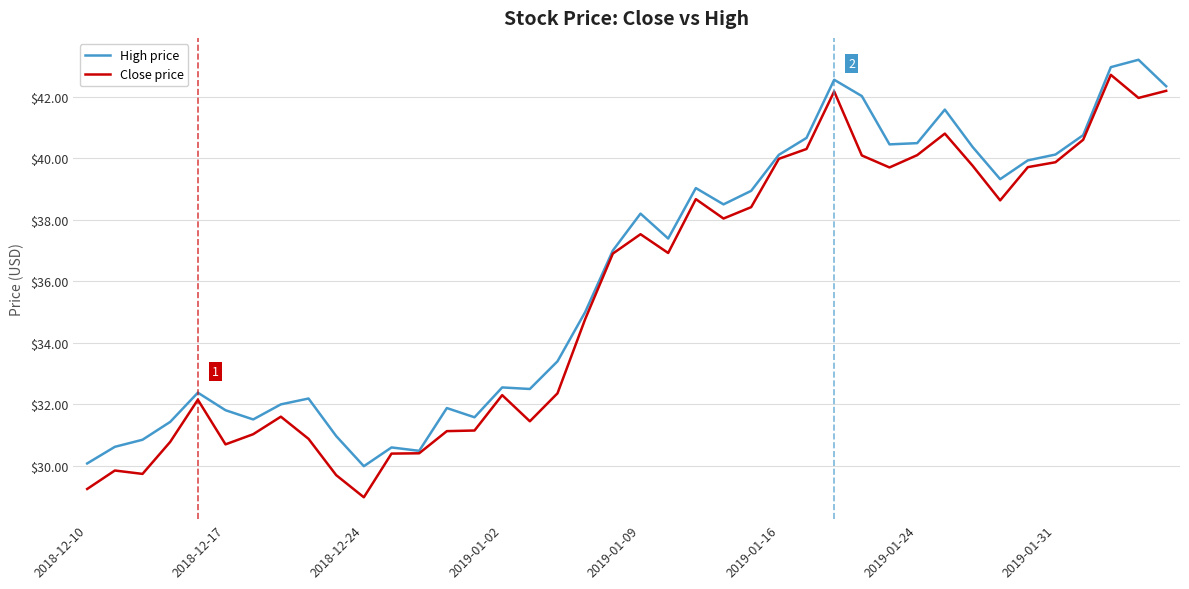

What is the lowest value of the High price series?

30.0